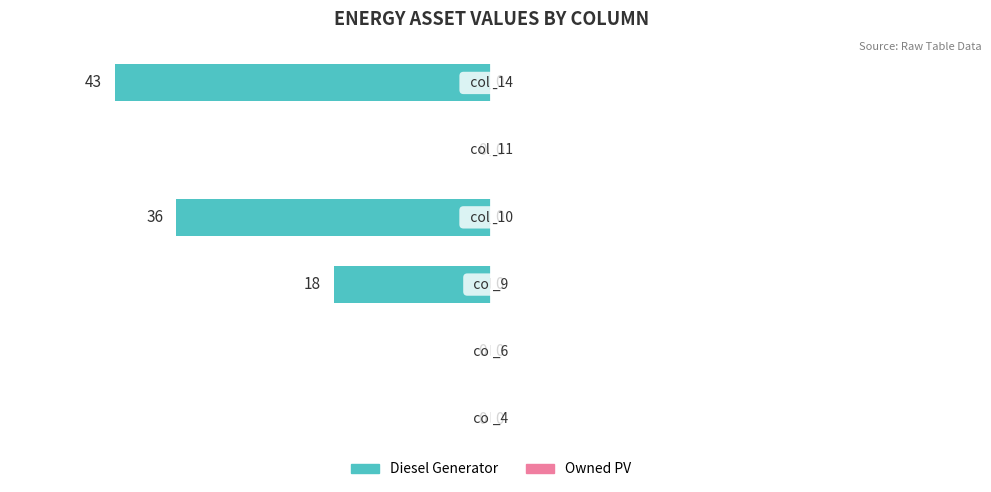

What is the sum of all values?

-97